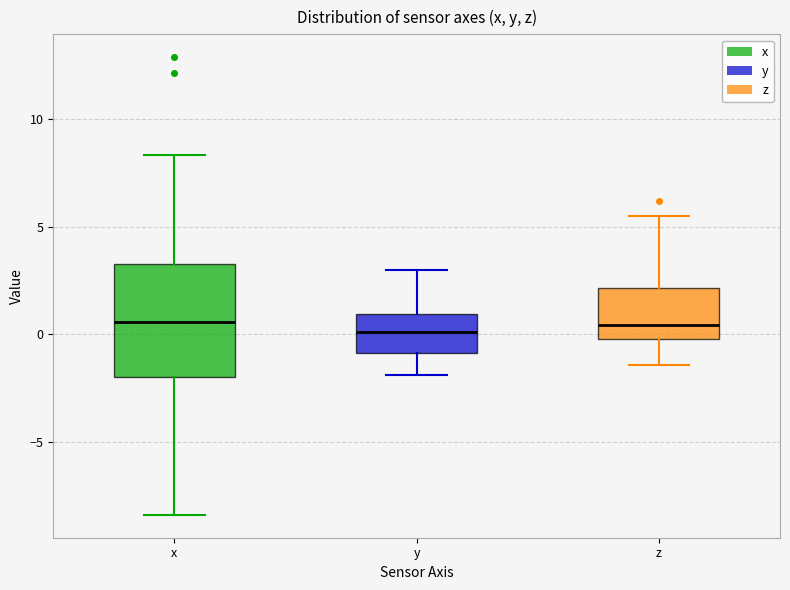

Comparing the boxes themselves (not the whiskers), which one is the tallest?

x